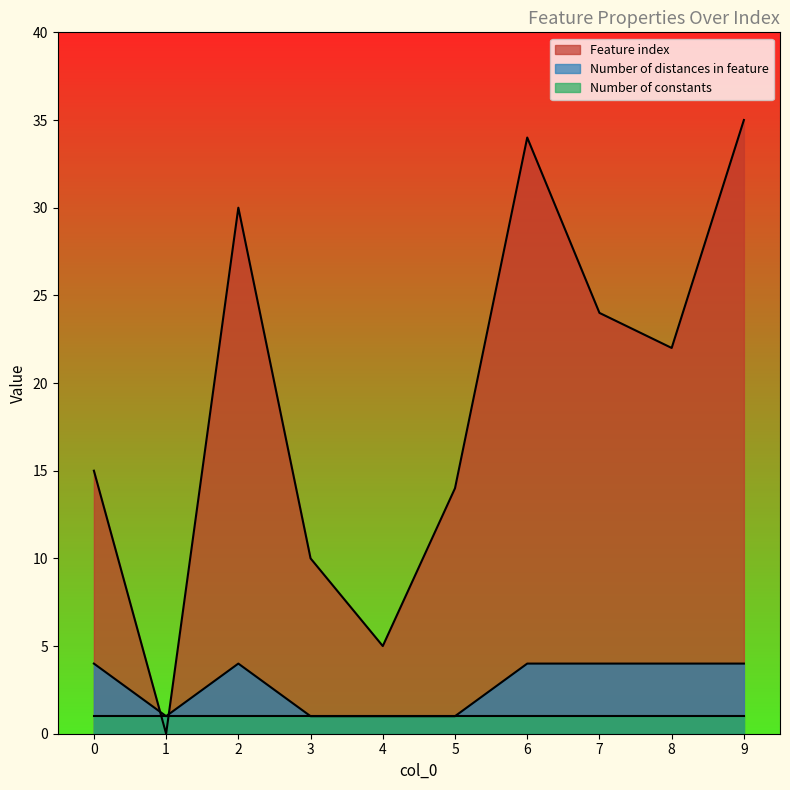

How many intersections are there between Feature index and Number of distances in feature?

2